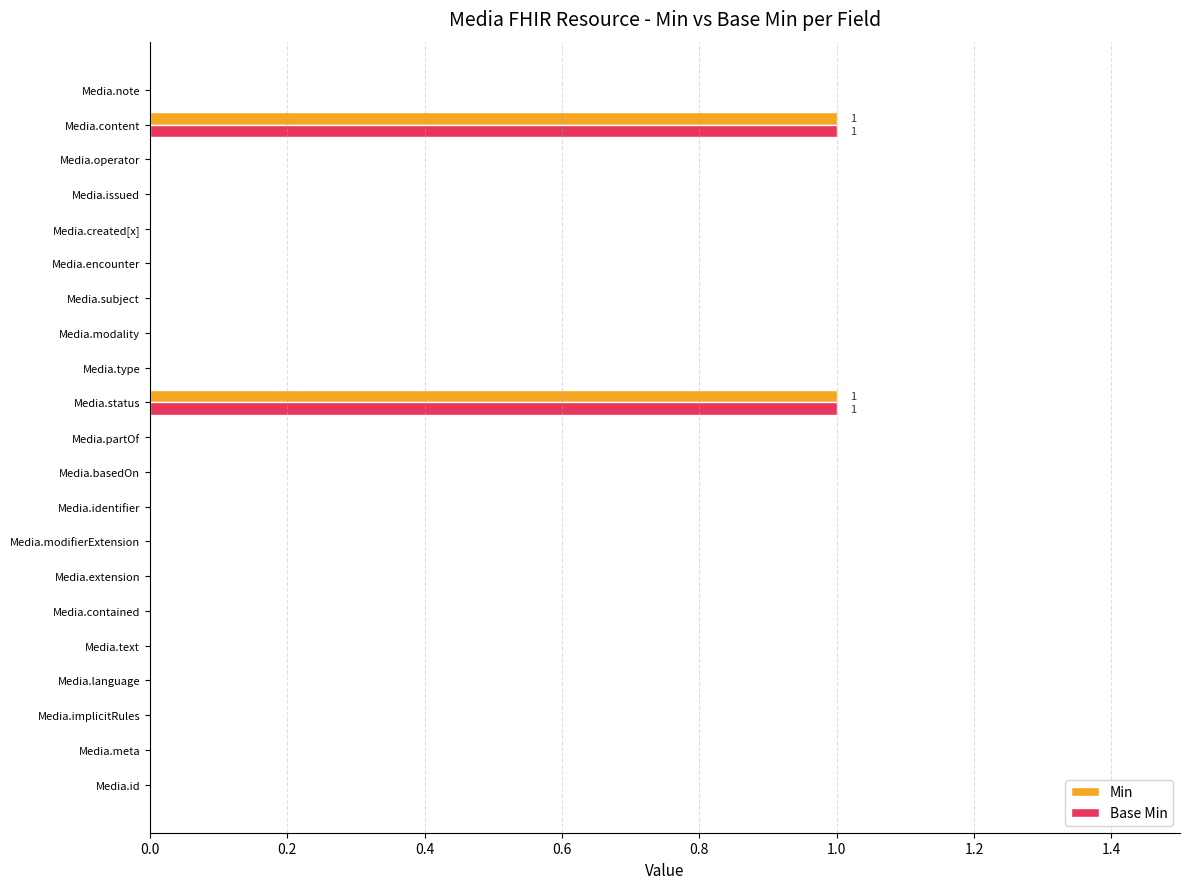

Is it true that Base Min equals -1 at Media.extension?

False